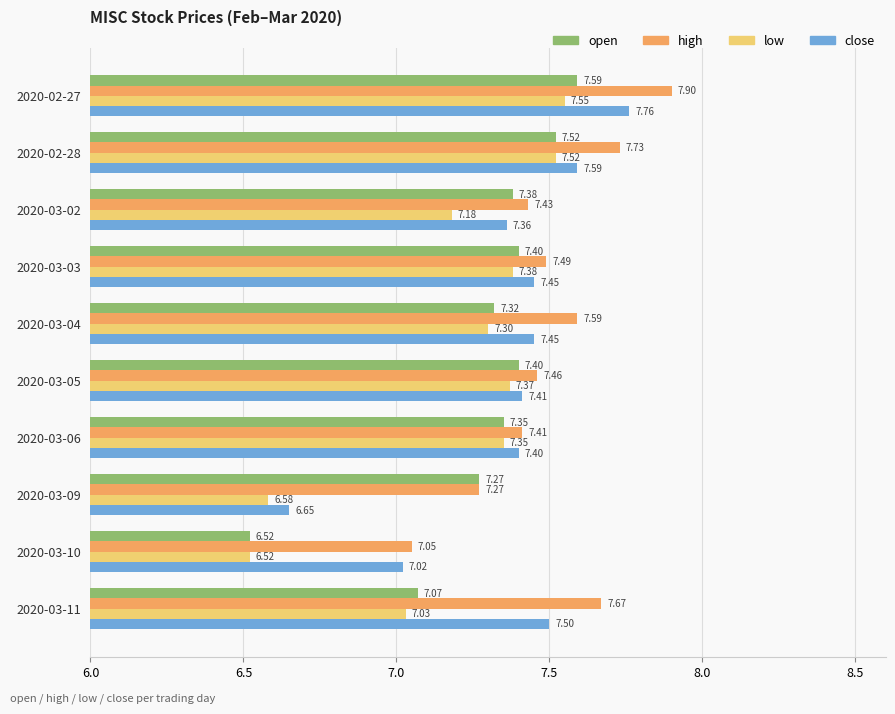

Which category has the highest value in the close series?

2020-02-27